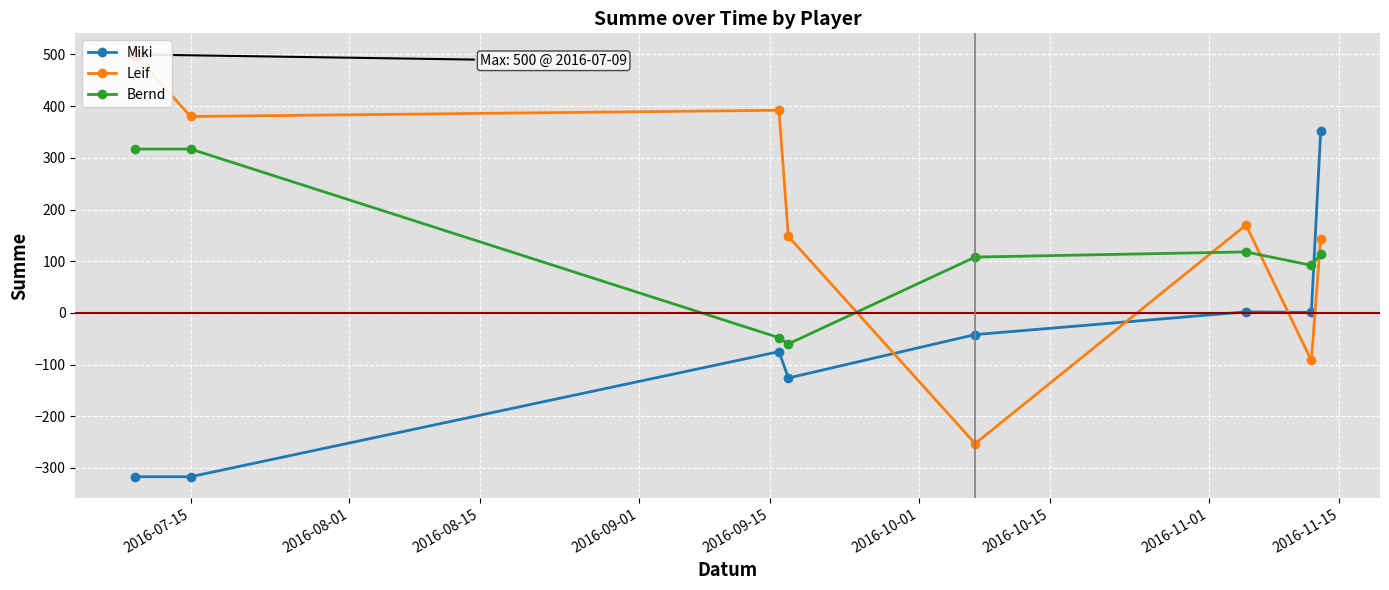

At how many categories does at least one series exceed -315?

8